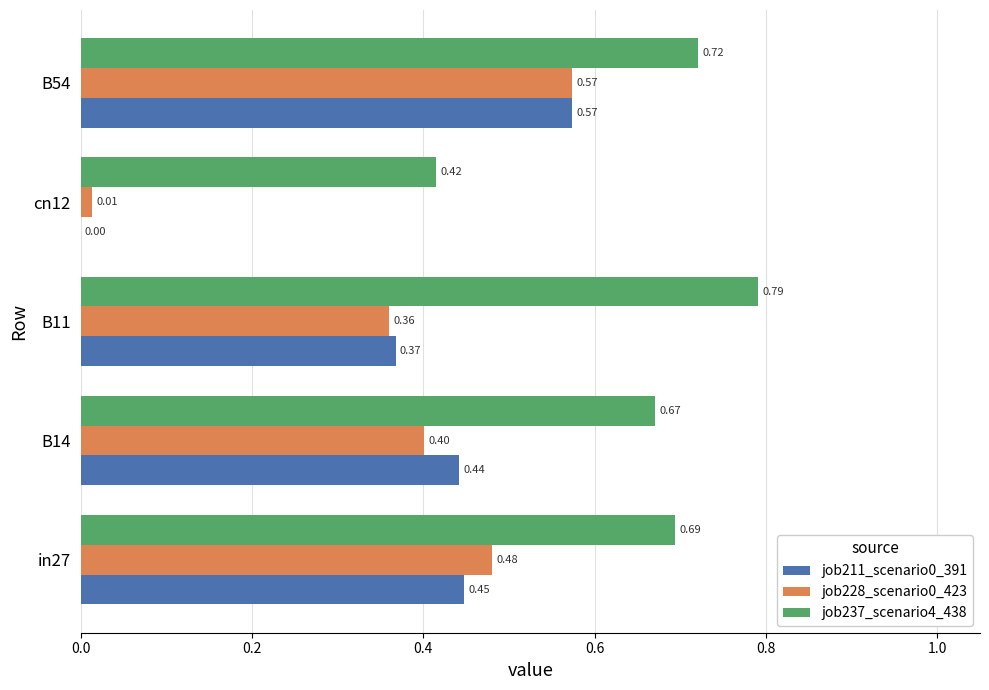

What is the sum of the job237_scenario4_438 values at B54 and in27?

1.4